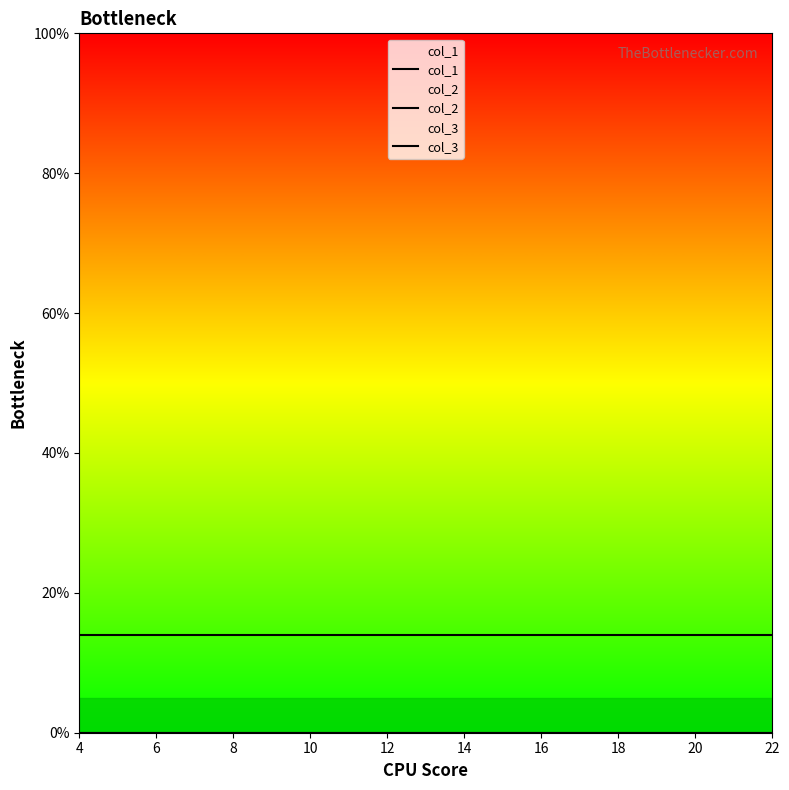

The col_3 series shows 24 at 22. True or false?

False